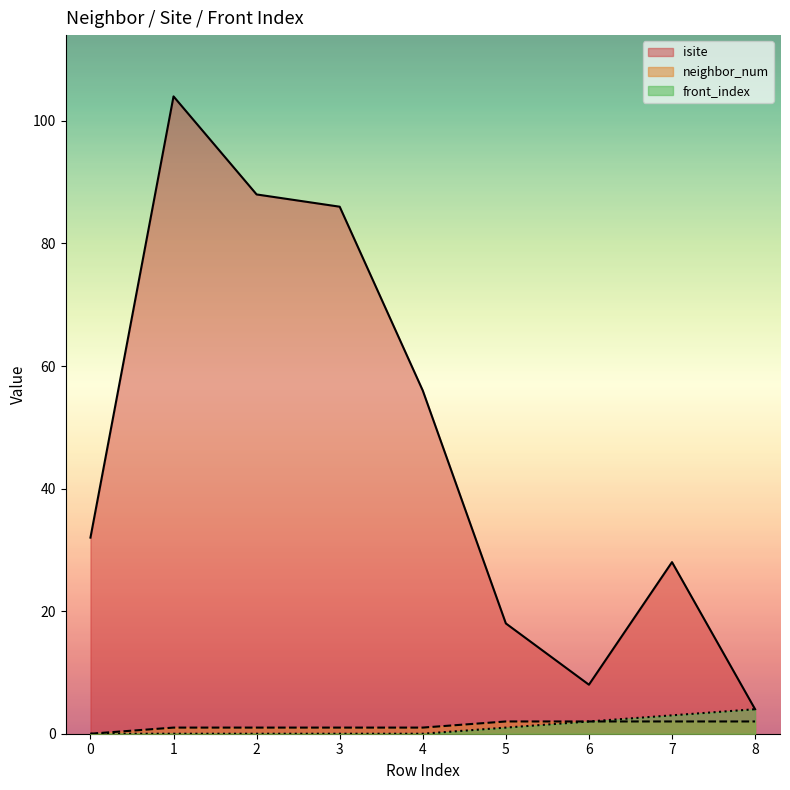

Reading right to left, extract all data points from this chart.

isite: 4	28	8	18	56	86	88	104	32
neighbor_num: 2	2	2	2	1	1	1	1	0
front_index: 4	3	2	1	0	0	0	0	0